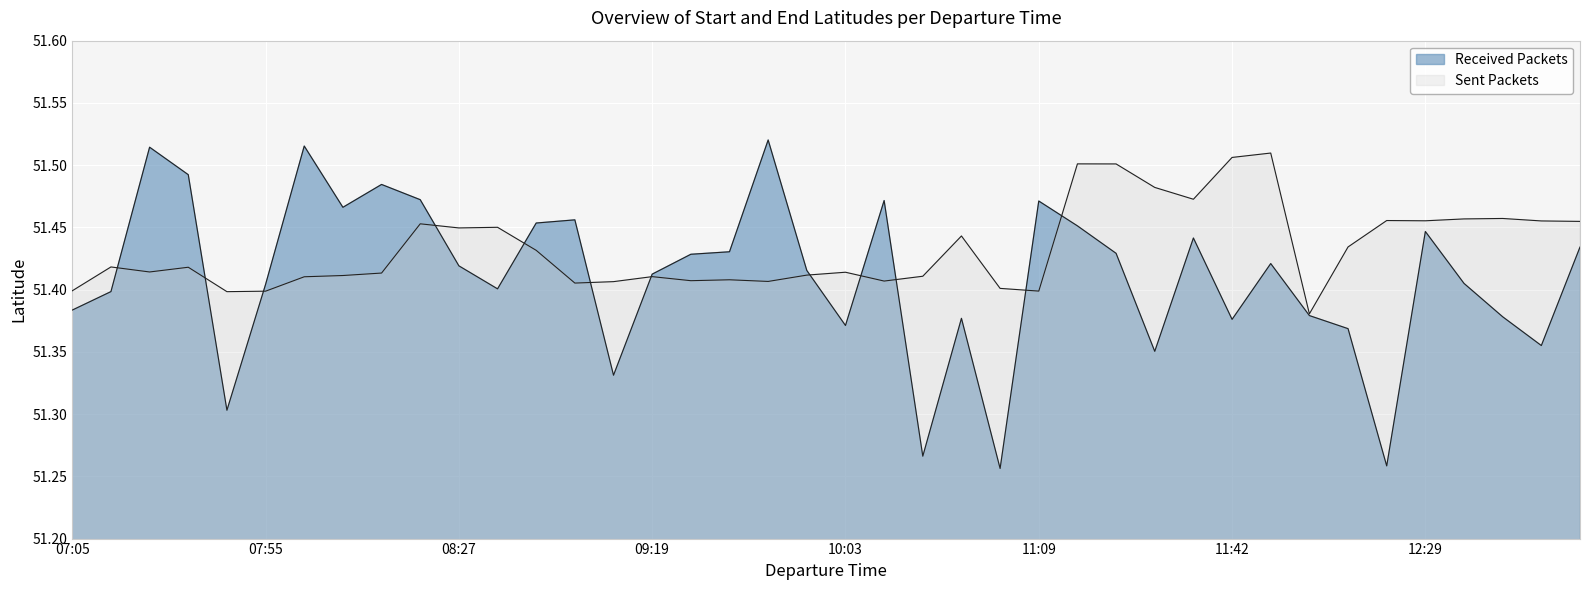

At which category is the sum across all series the highest?

11:17